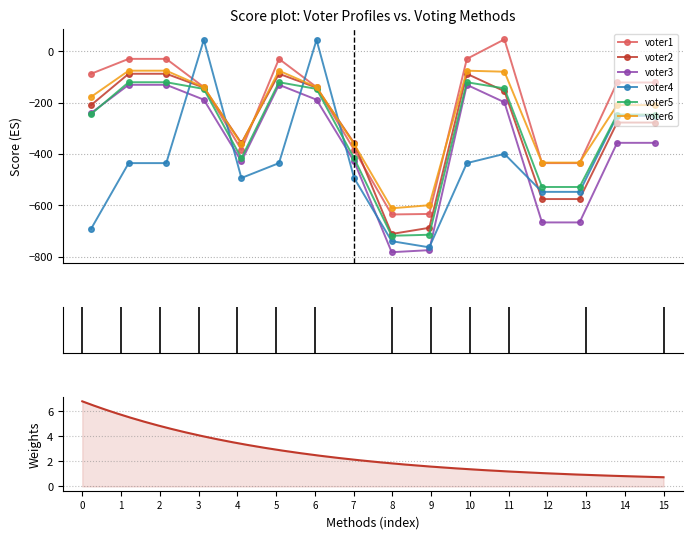

What is the value of the voter6 point at the 3rd from the left?

-76